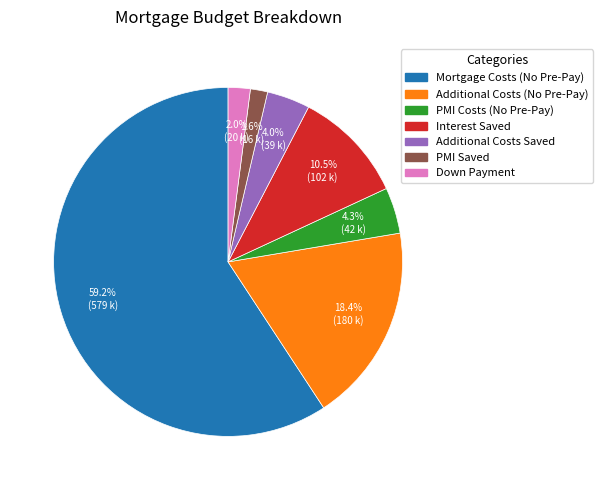

Is there a majority slice in this chart?

Yes